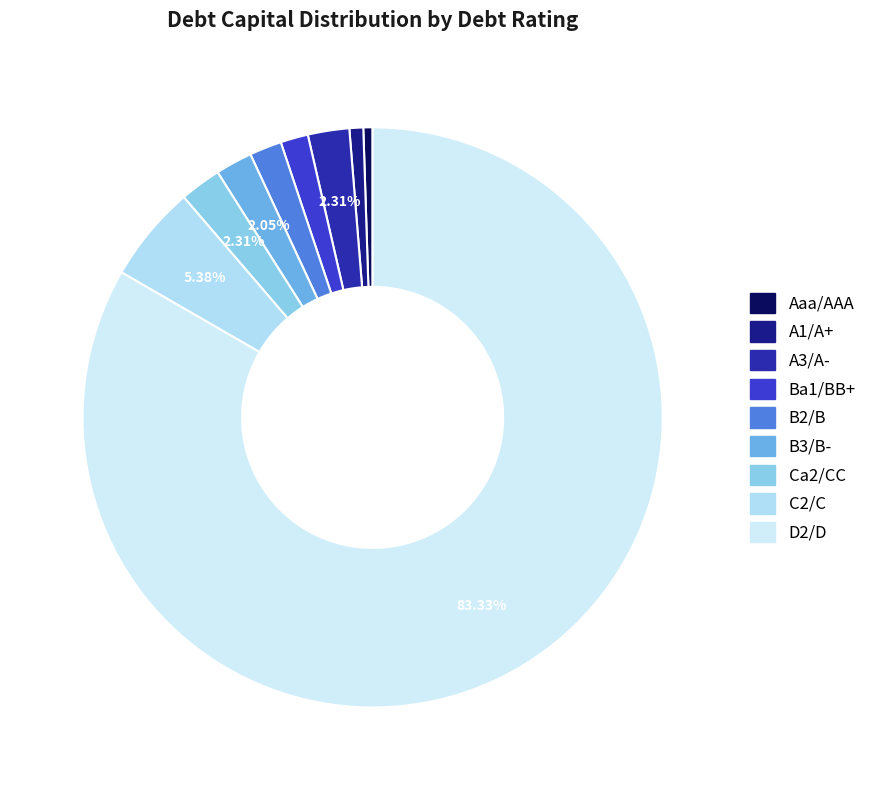

True or false: B3/B- accounts for 2% of the total.

True